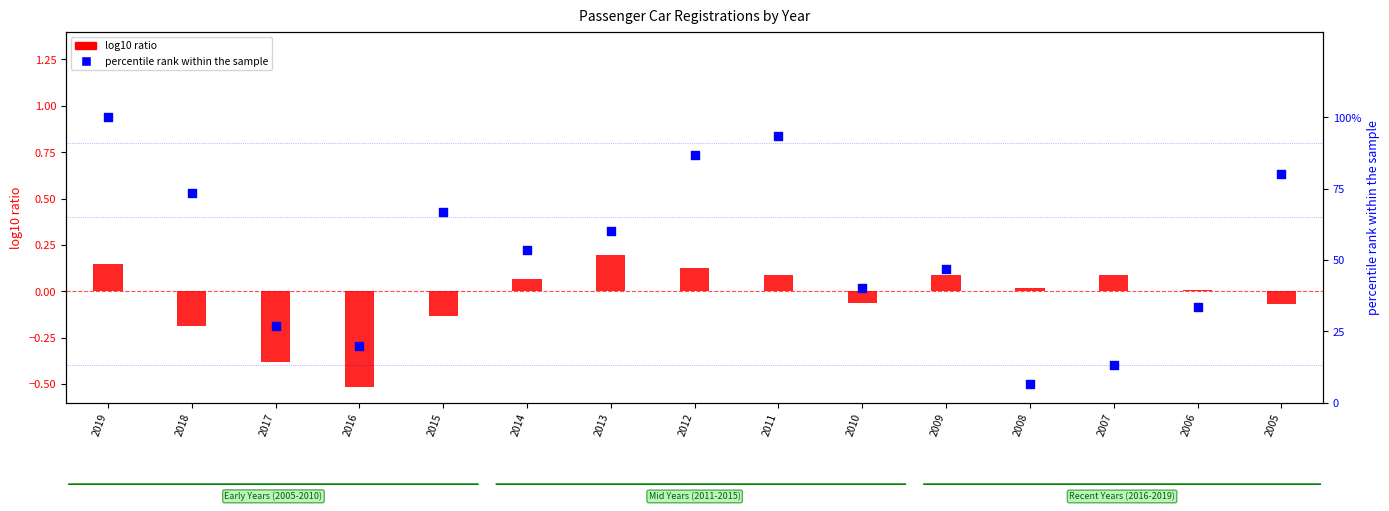

At which category is the sum across all series the highest?

2019